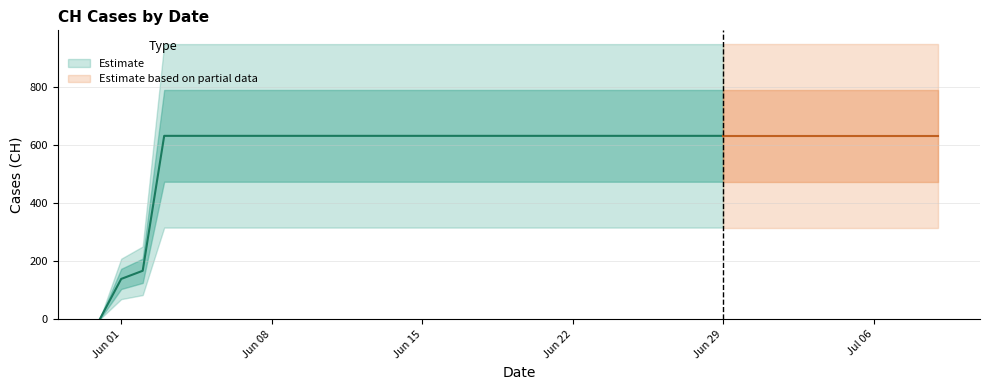

Which category has the lowest value across all series?

2020-05-31